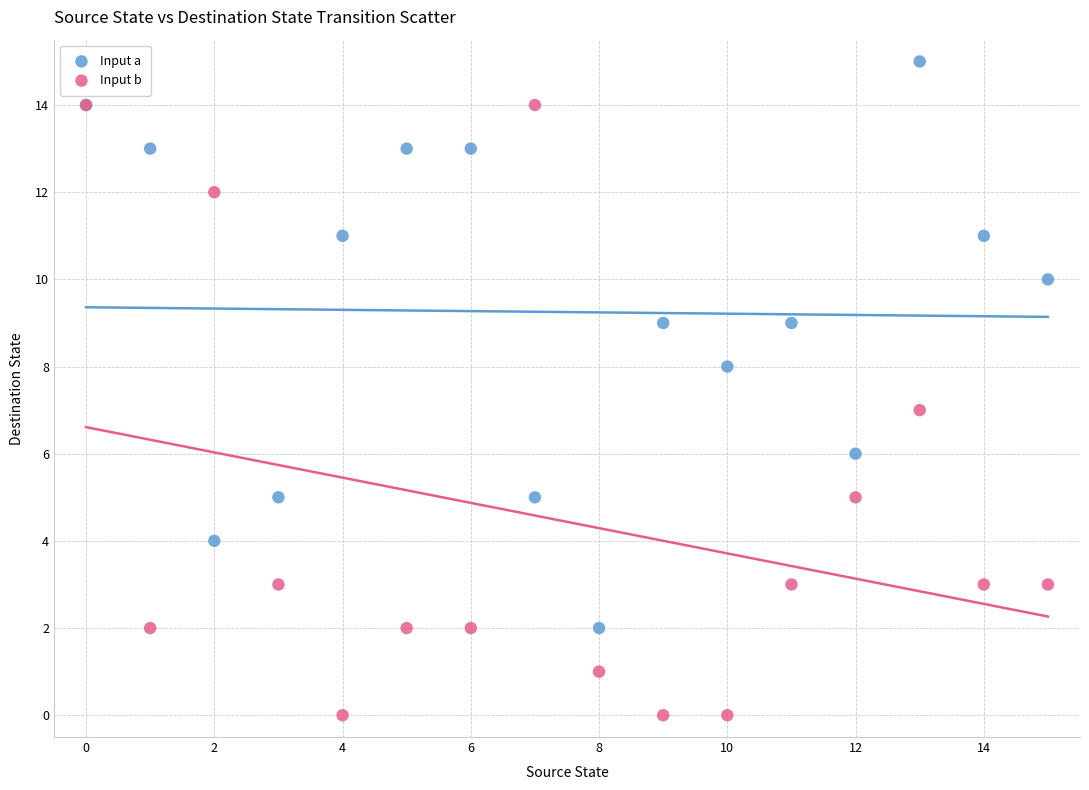

Which series reaches the maximum Y coordinate?

Input a